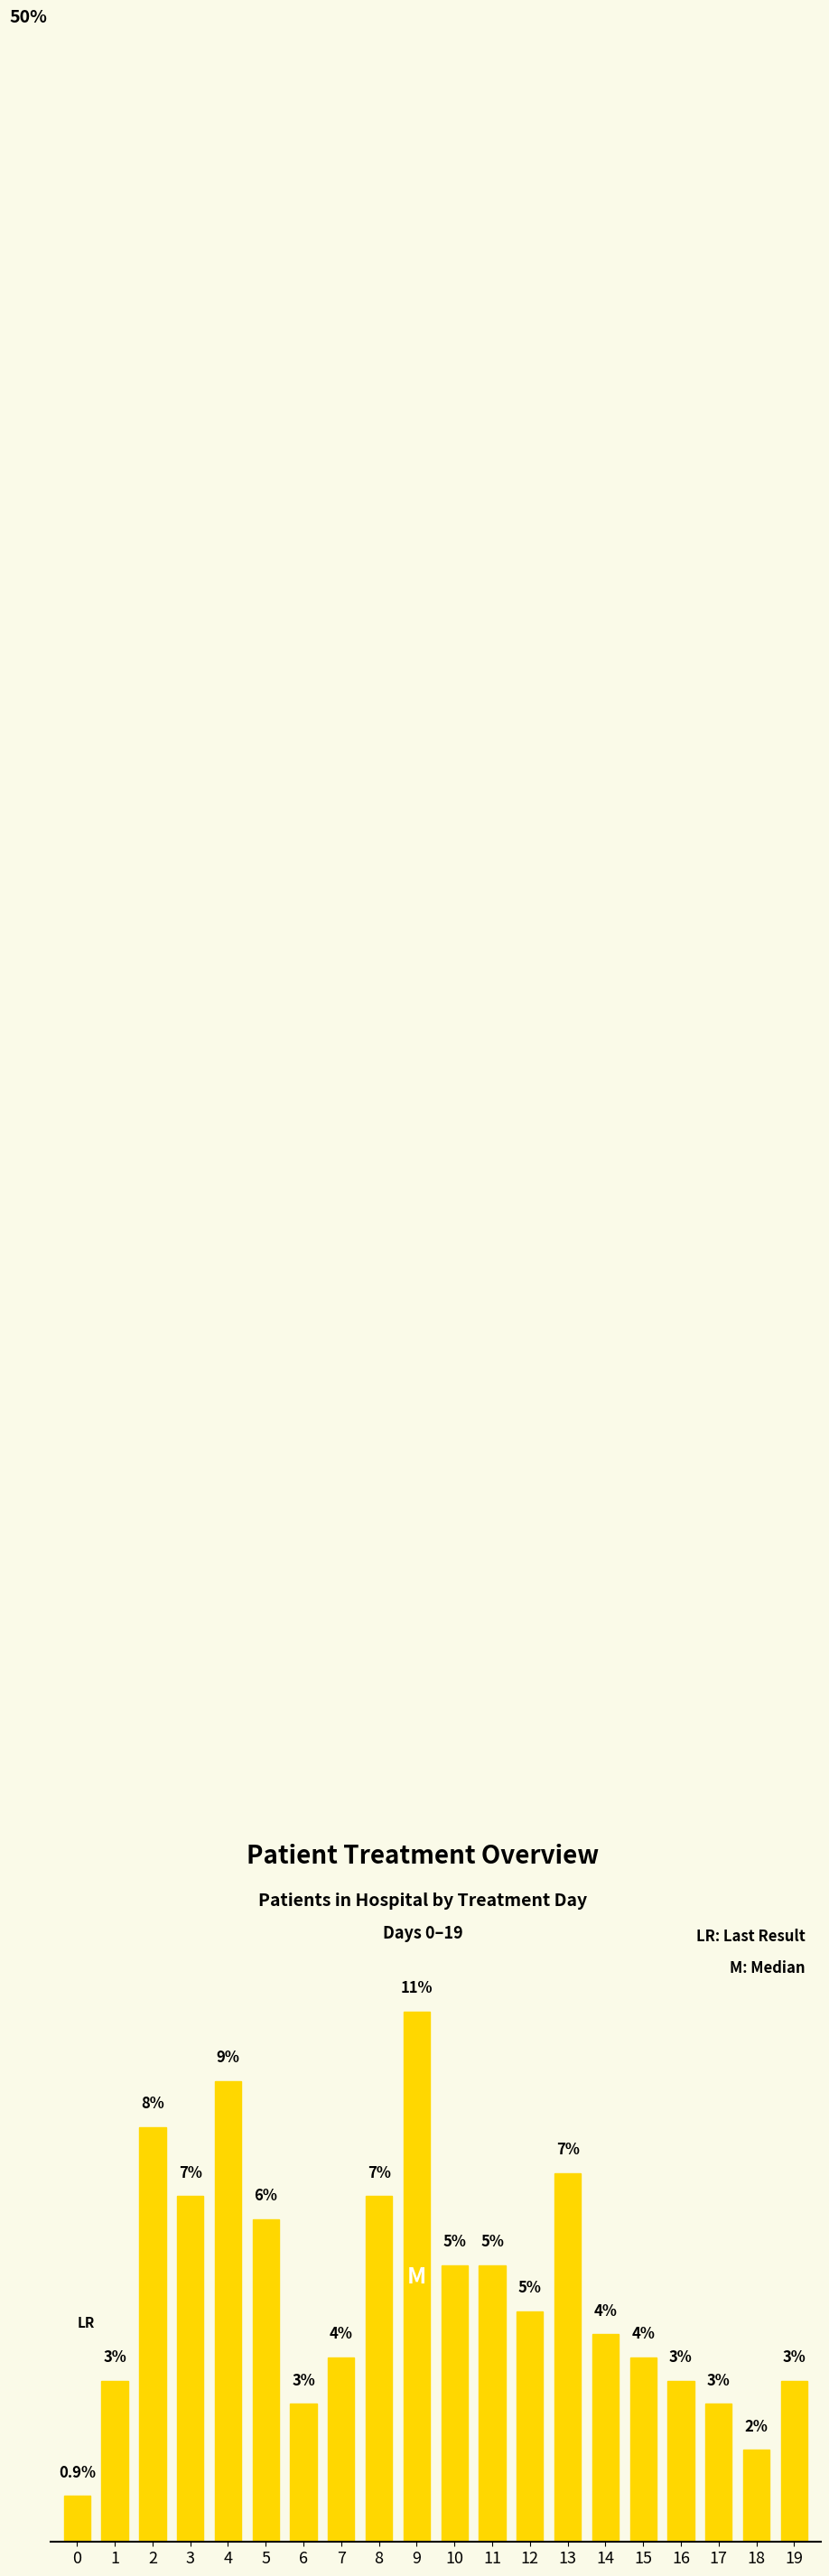

What is the value of the 1st bar from the left?

0.9